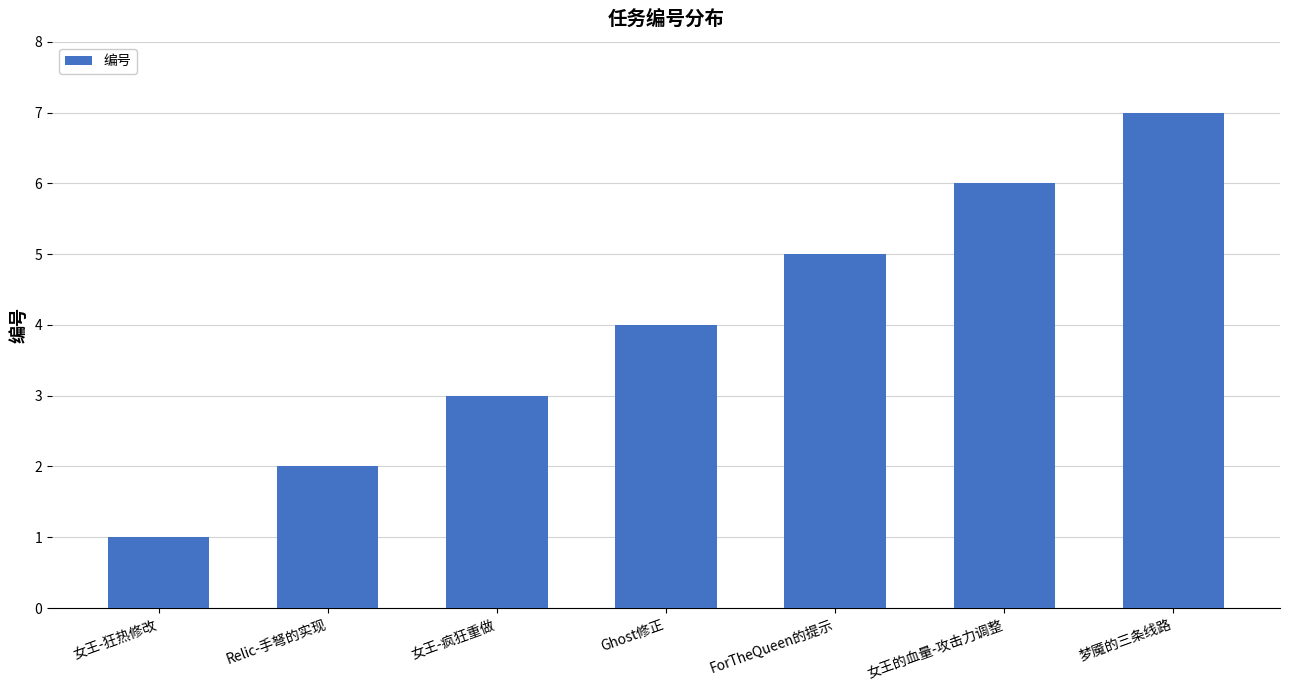

What position from the left is Relic-手弩的实现?

2